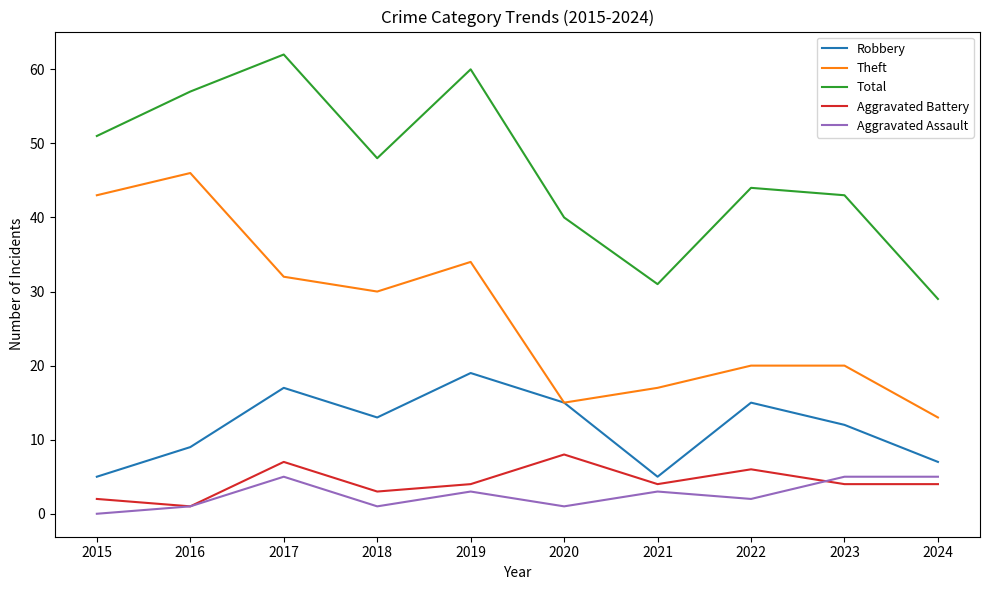

What is the sum of the Total values at 2016 and 2024?

86